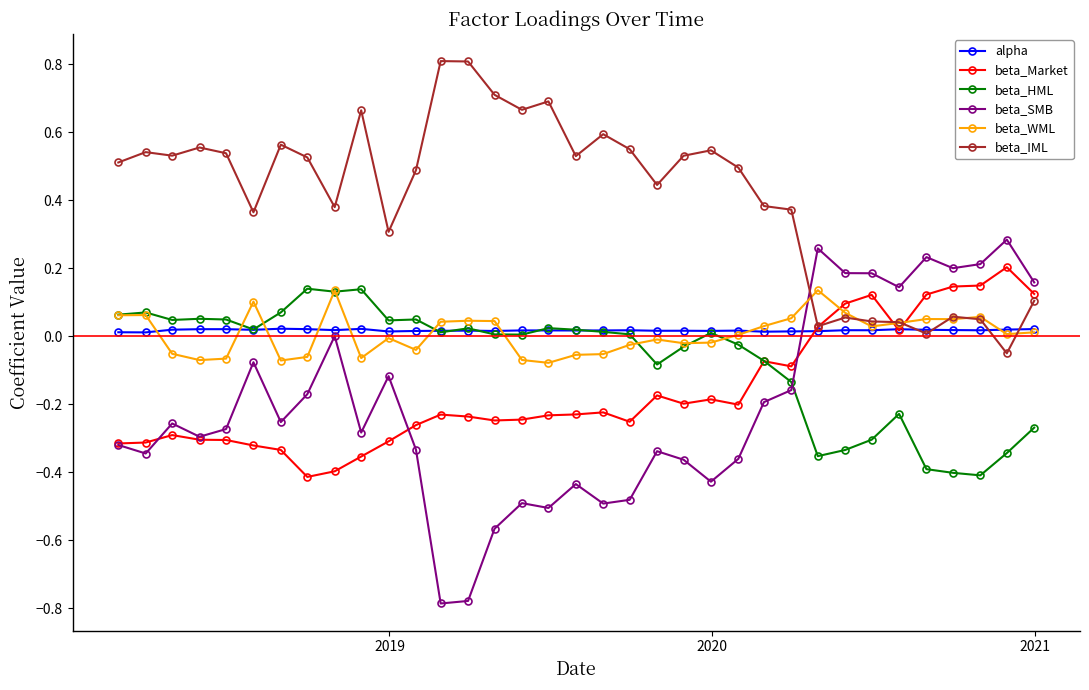

True or false: beta_WML has more than 2 interior local peaks.

True